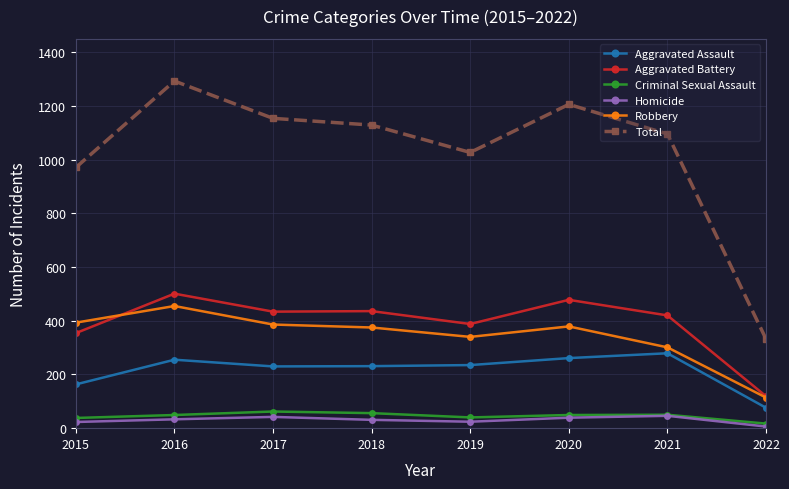

Between 2015 and 2021, which series saw the biggest shift?

Total